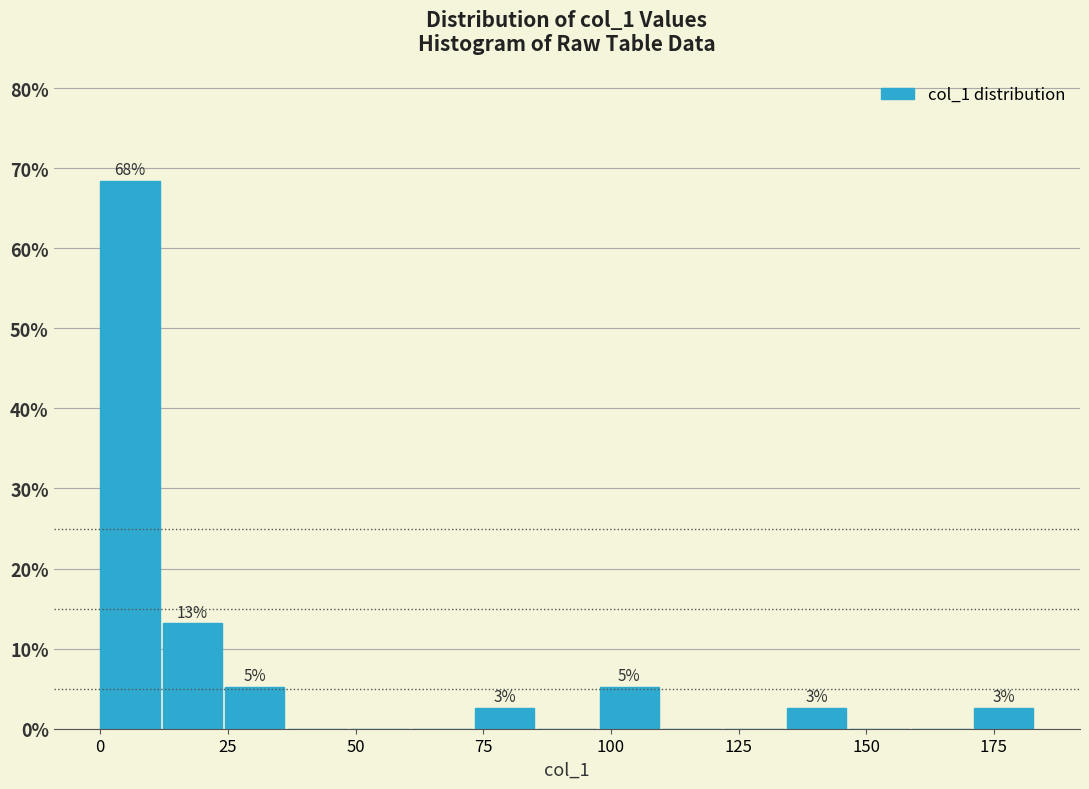

Around what value on the x-axis is the tallest bar? Give the approximate position of its centre, as read against the axis.

5